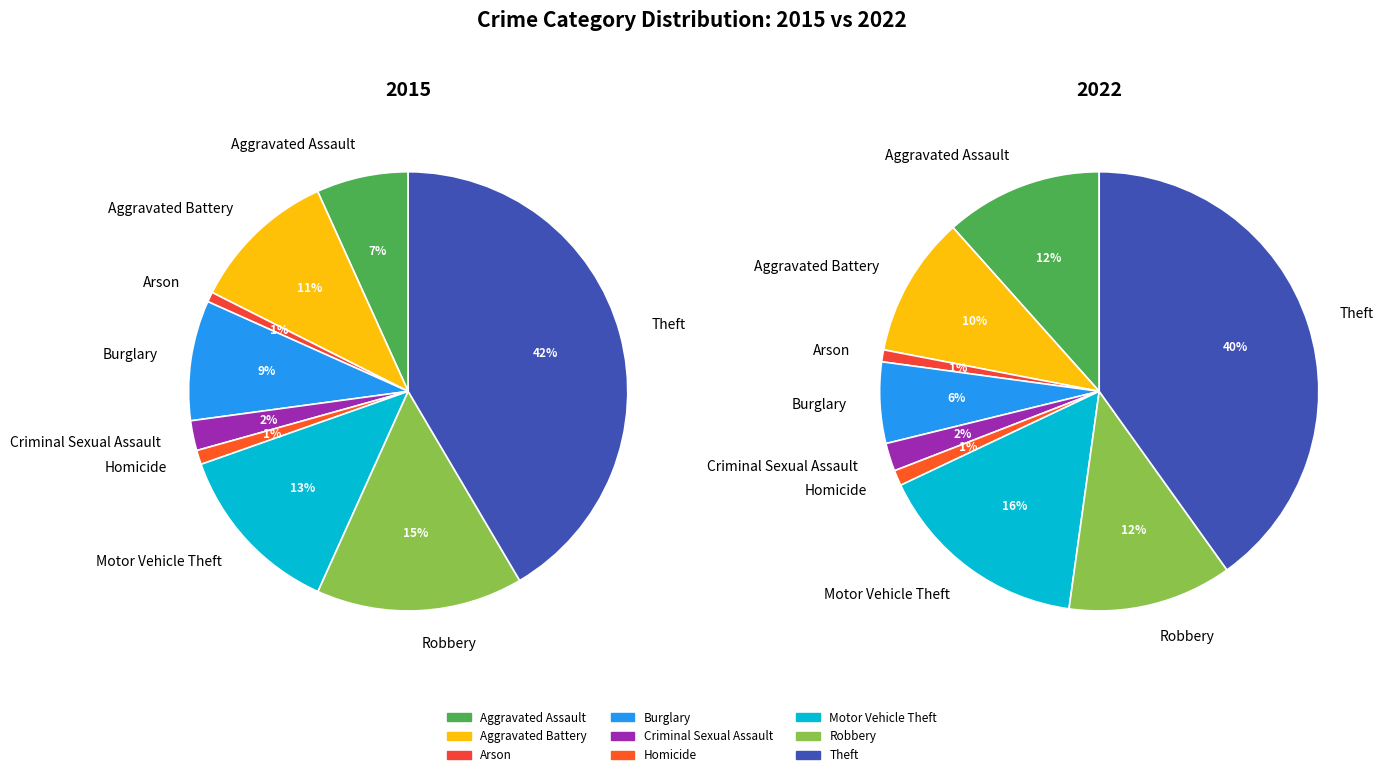

Count the number of slices in the pie.

9